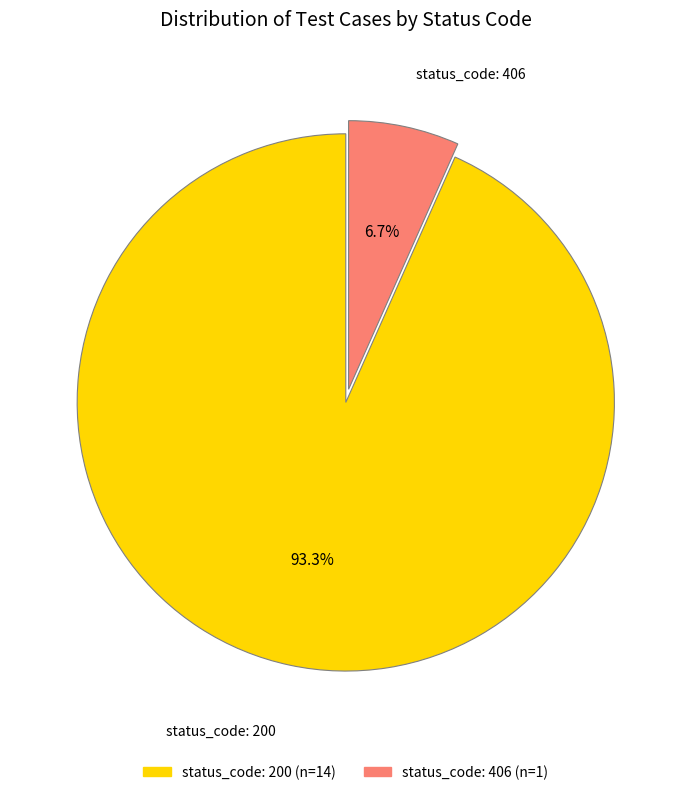

Combined, what portion of the pie is status_code: 406 and status_code: 200?

100.0%